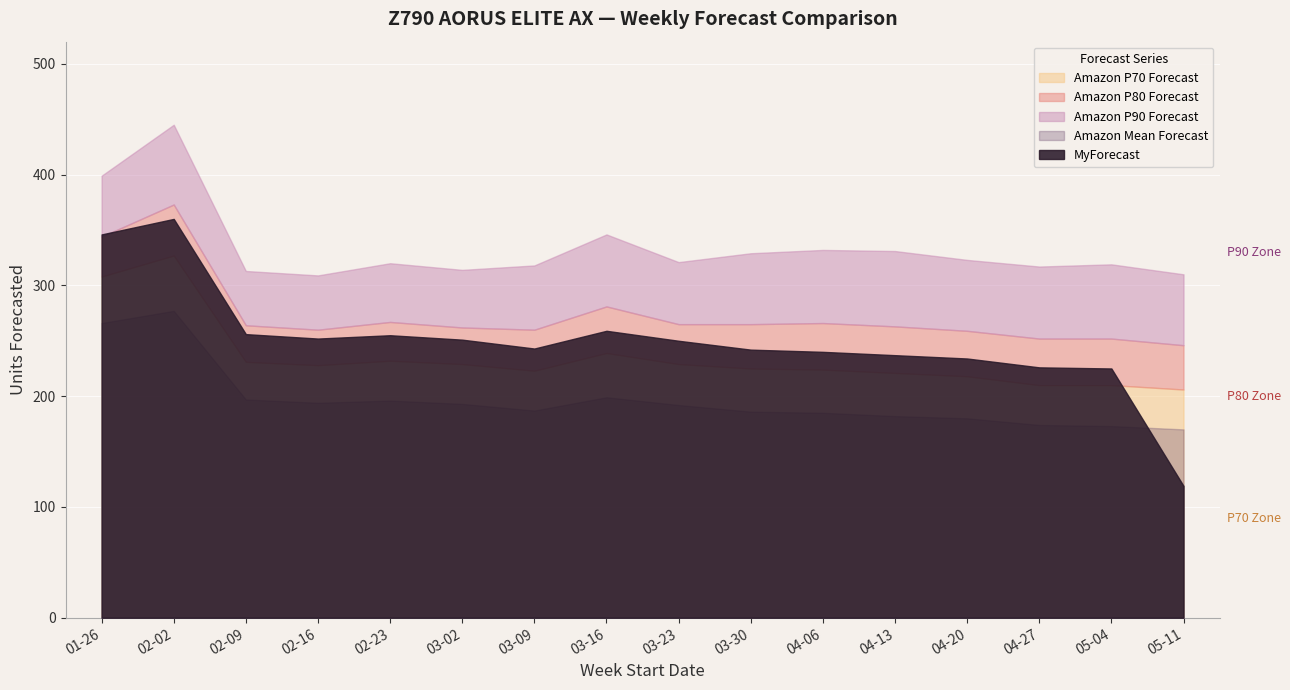

True or false: MyForecast and Amazon P70 Forecast intersect in this chart.

True